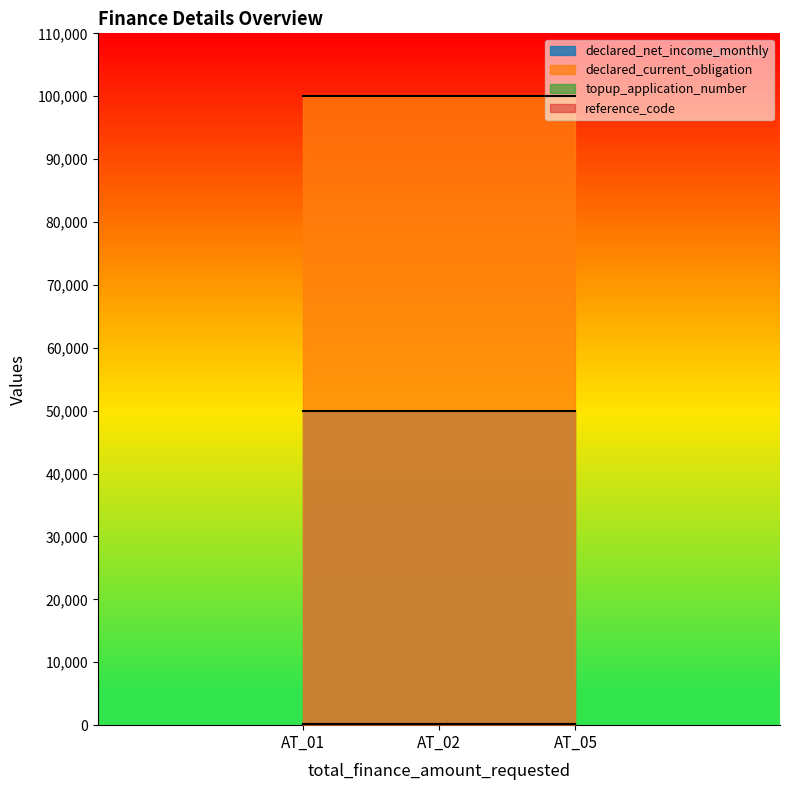

What is the greatest value displayed?

100000